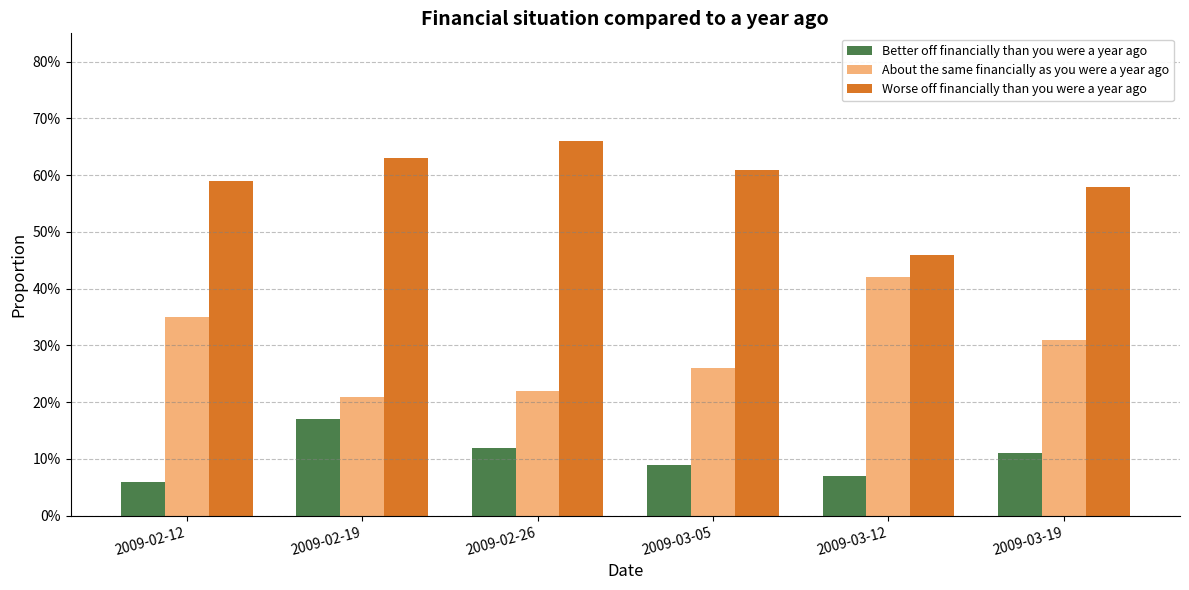

Is the value of Better off financially than you were a year ago at 2009-03-19 greater than the value of Worse off financially than you were a year ago at 2009-02-12?

No